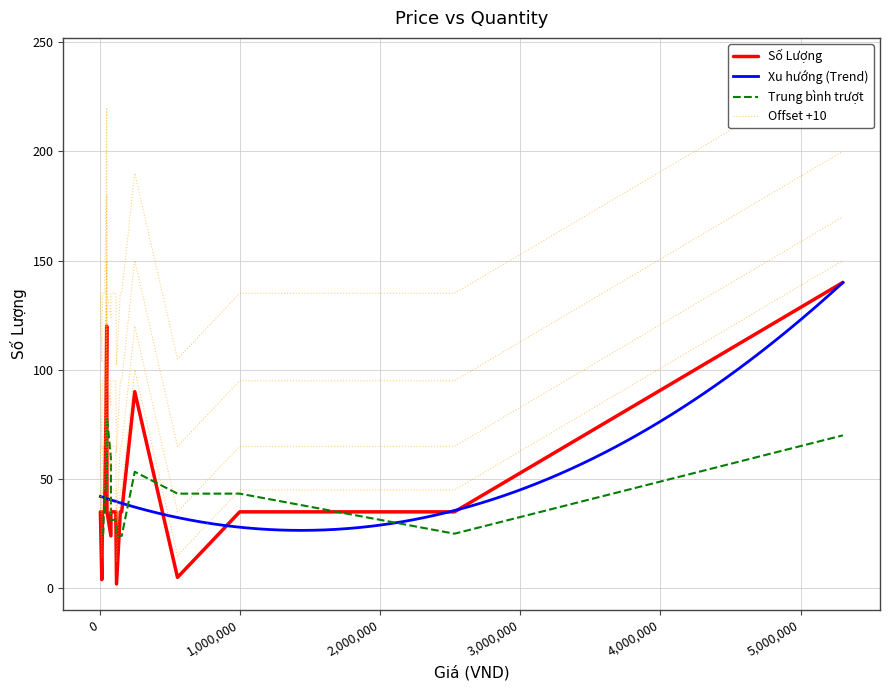

What is the greatest value displayed?

140